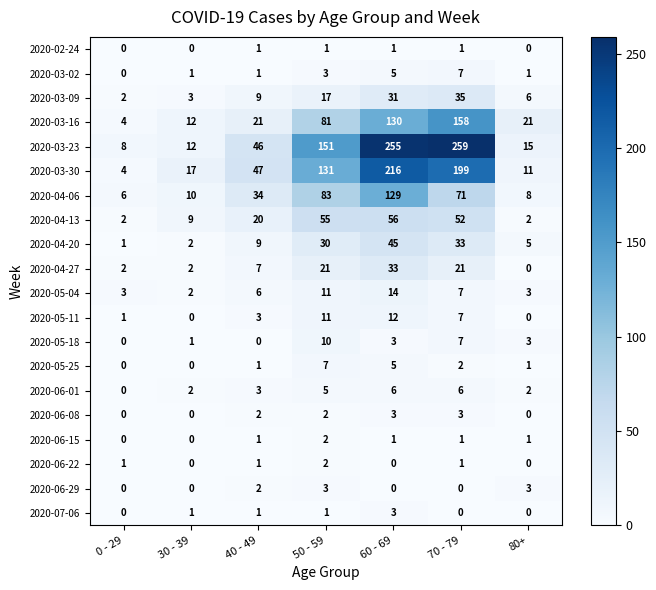

Which label corresponds to the largest value in the chart?

70 - 79